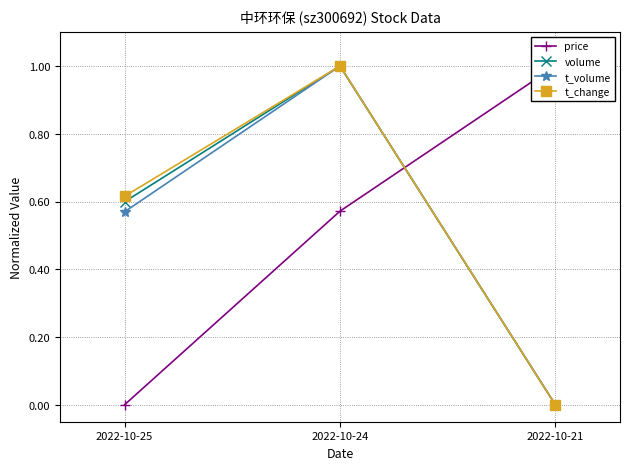

How many lines are shown in the chart?

4